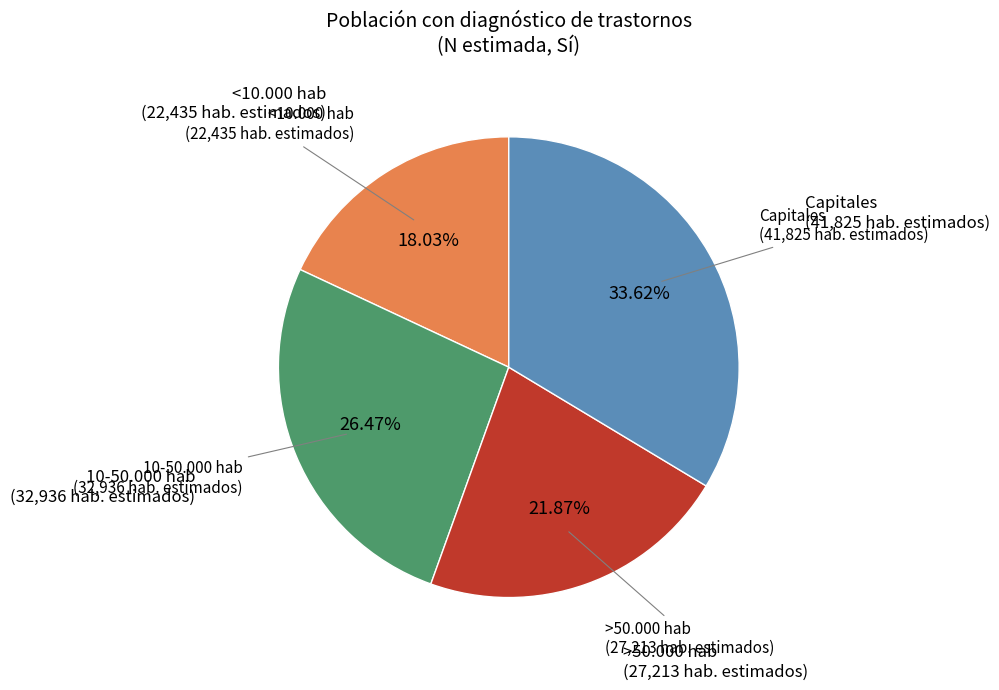

Is there any slice that represents more than half of the pie?

No